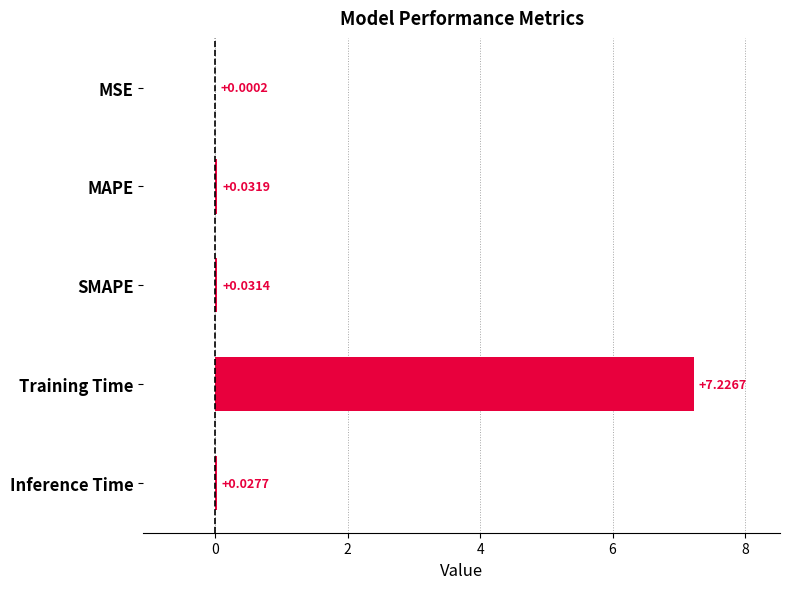

Does the chart contain stacked bars?

No